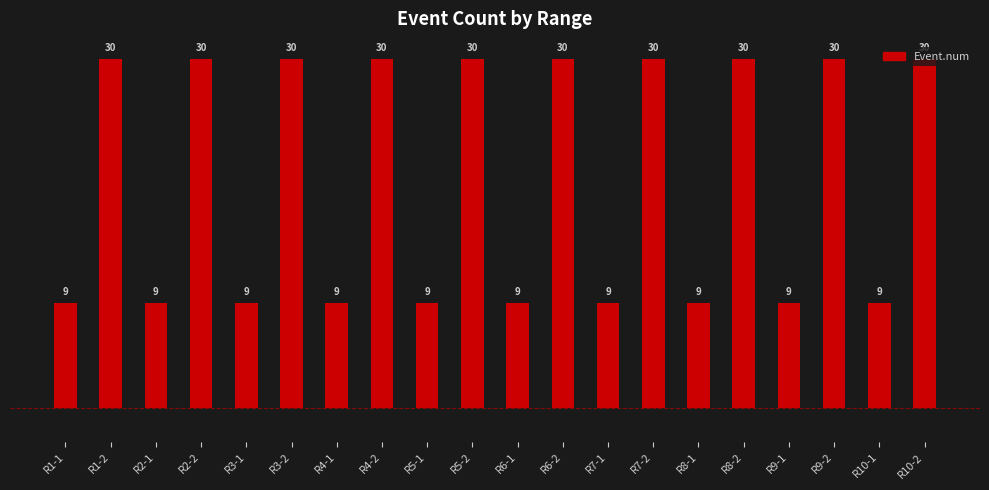

What is the value of the 12th bar from the left?

30